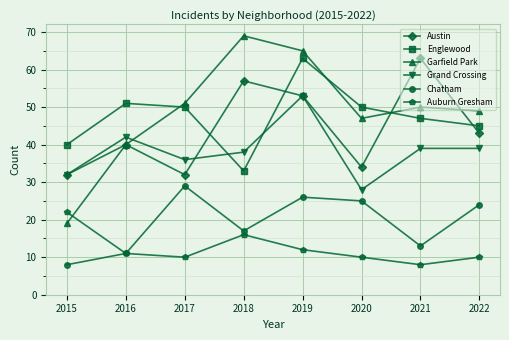

What is the lowest value of the Chatham series?

8